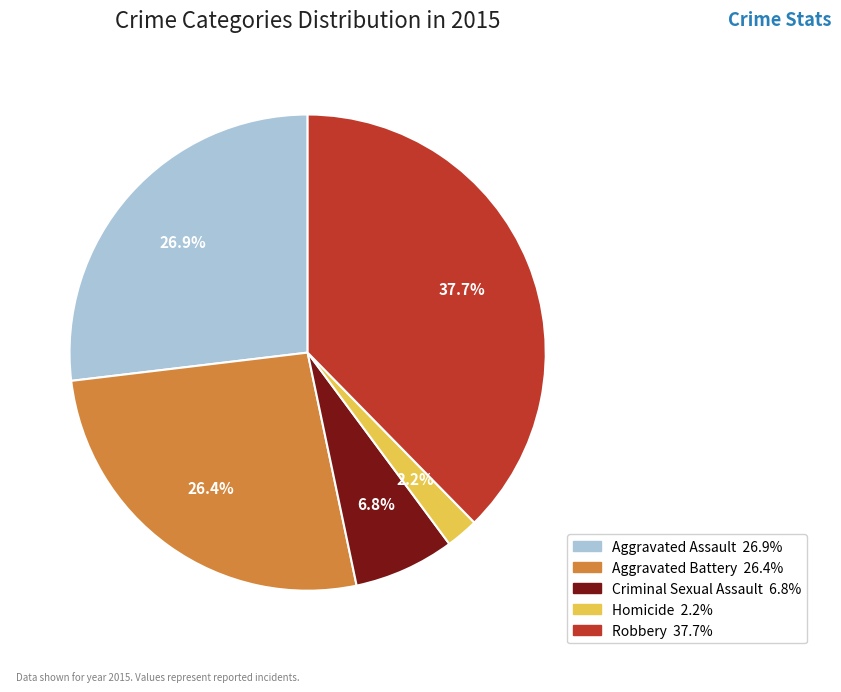

To the nearest percent, what percentage of the pie is Aggravated Battery?

26%